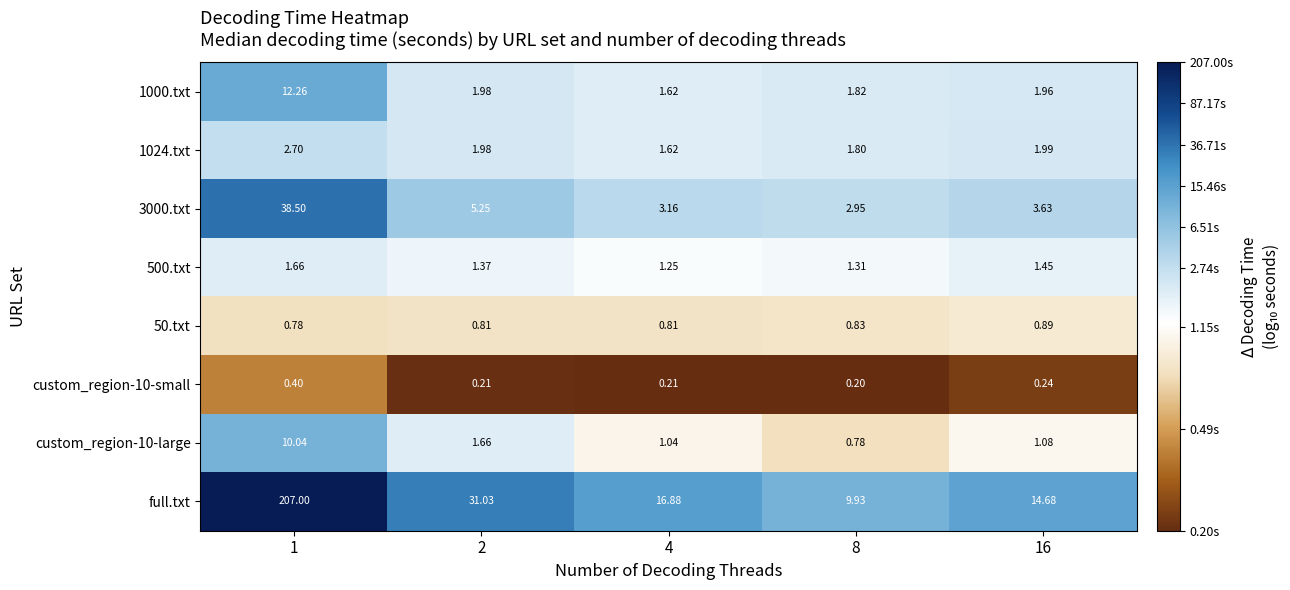

Which series has the largest total across all categories?

full.txt